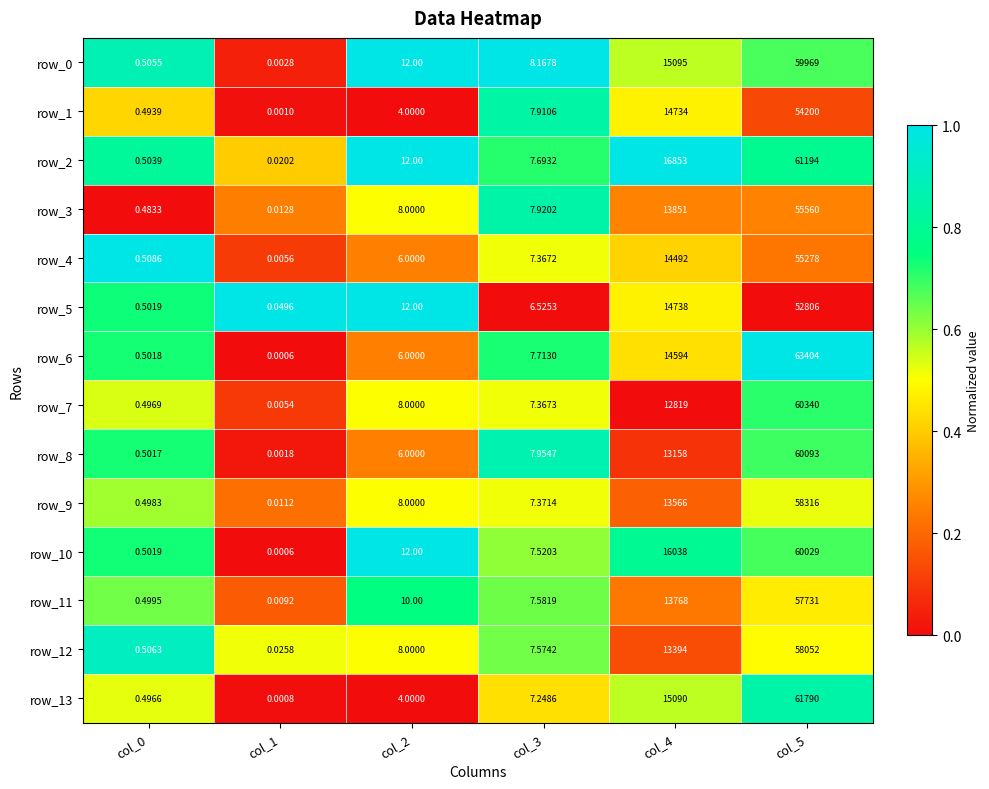

Is the value of row_3 at col_5 greater than the value of row_7 at col_0?

Yes